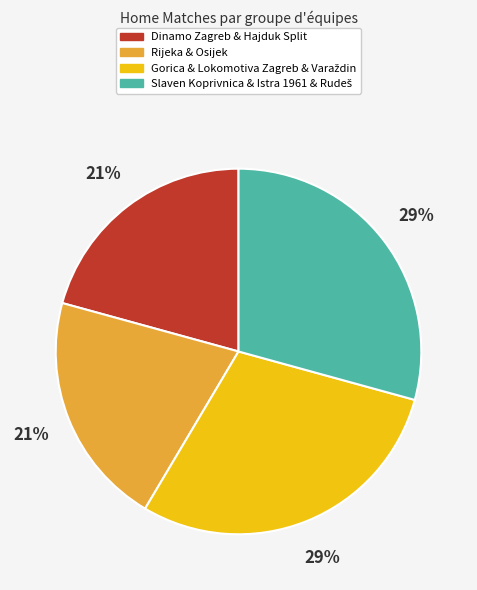

To the nearest percent, what is the average slice percentage?

25%